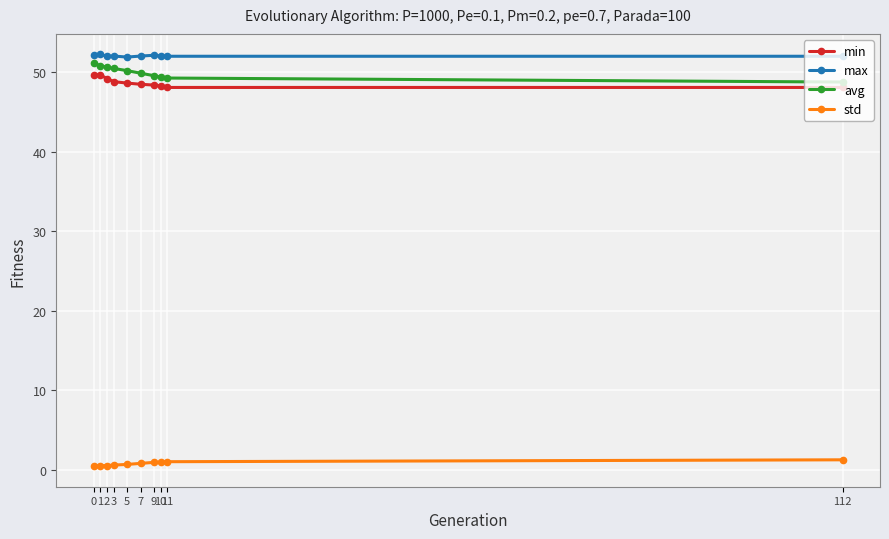

What is the sum of all min values?

487.4